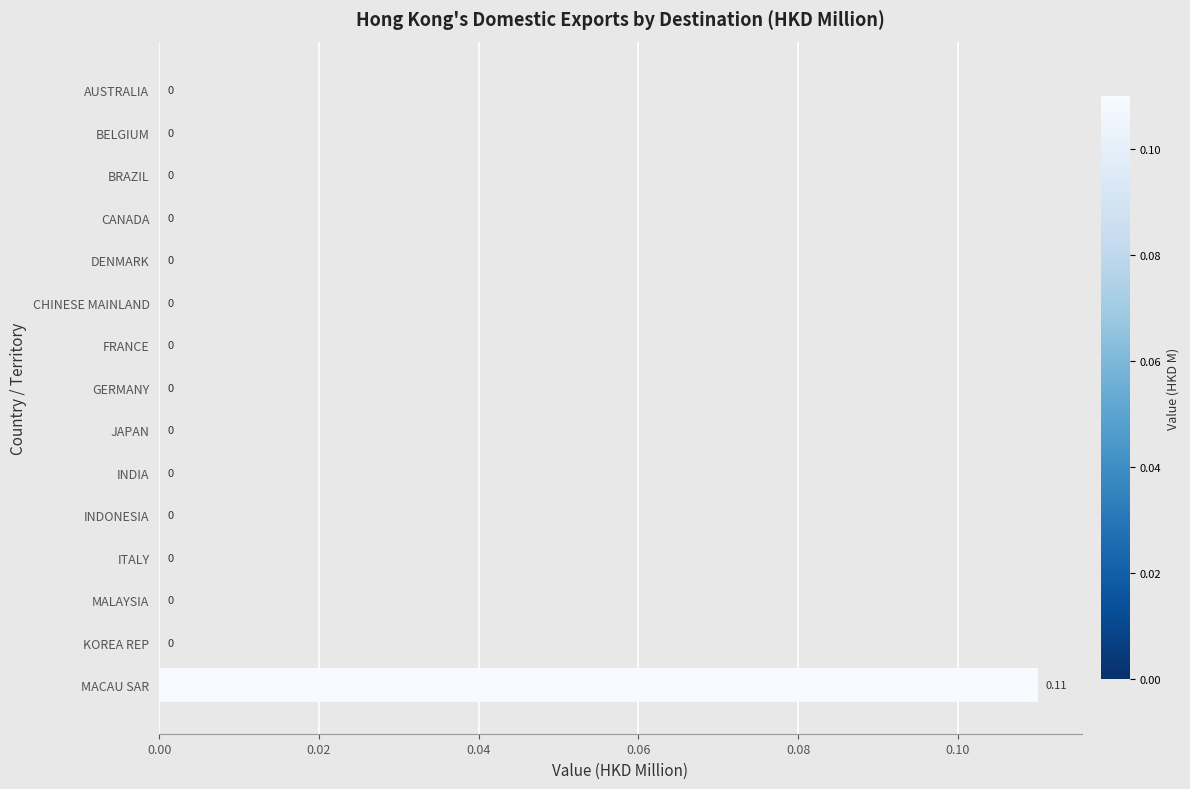

Which category has the highest value across all series?

MACAU SAR